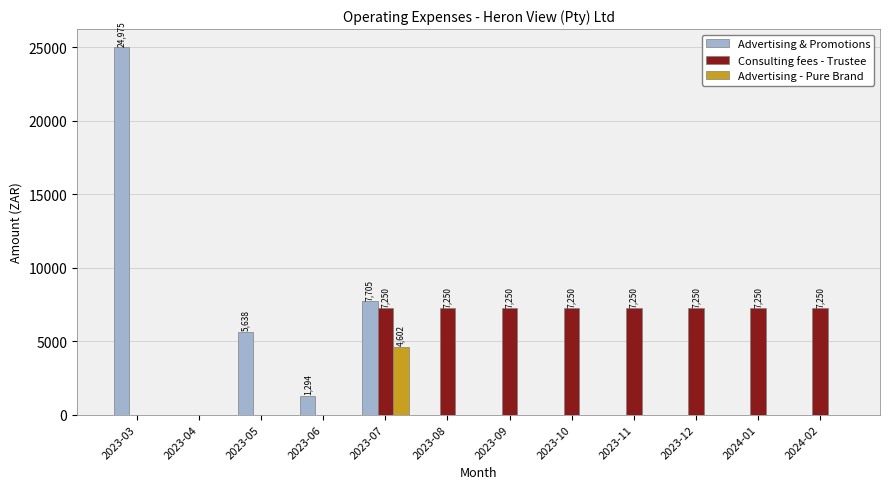

What is the sum of the Advertising & Promotions values at 2023-07 and 2024-02?

7705.0